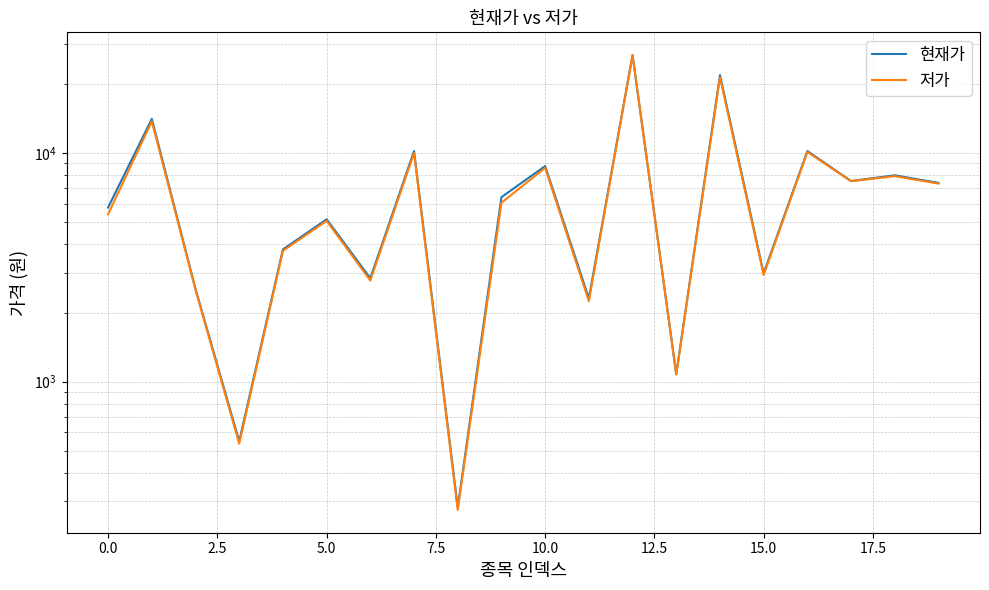

What is the value of the 저가 point at the 6th from the left?

5050